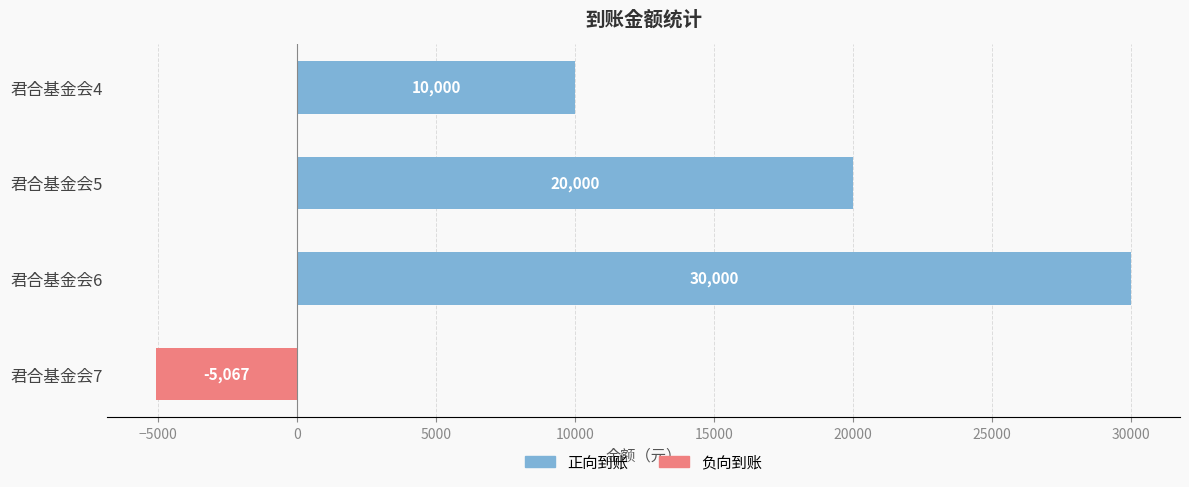

What is the value of the 3rd bar from the top?

30000